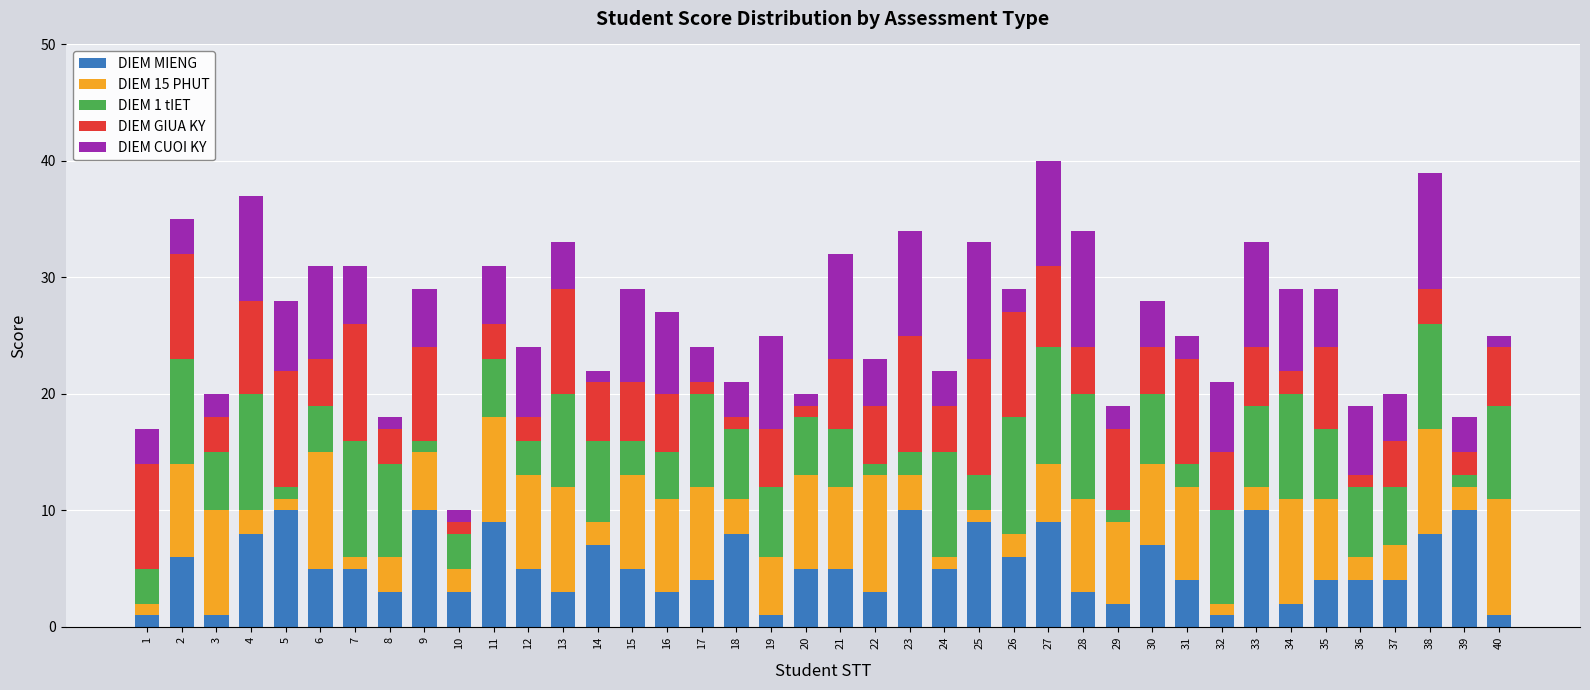

Is it true that DIEM MIENG equals 7 at 37?

False